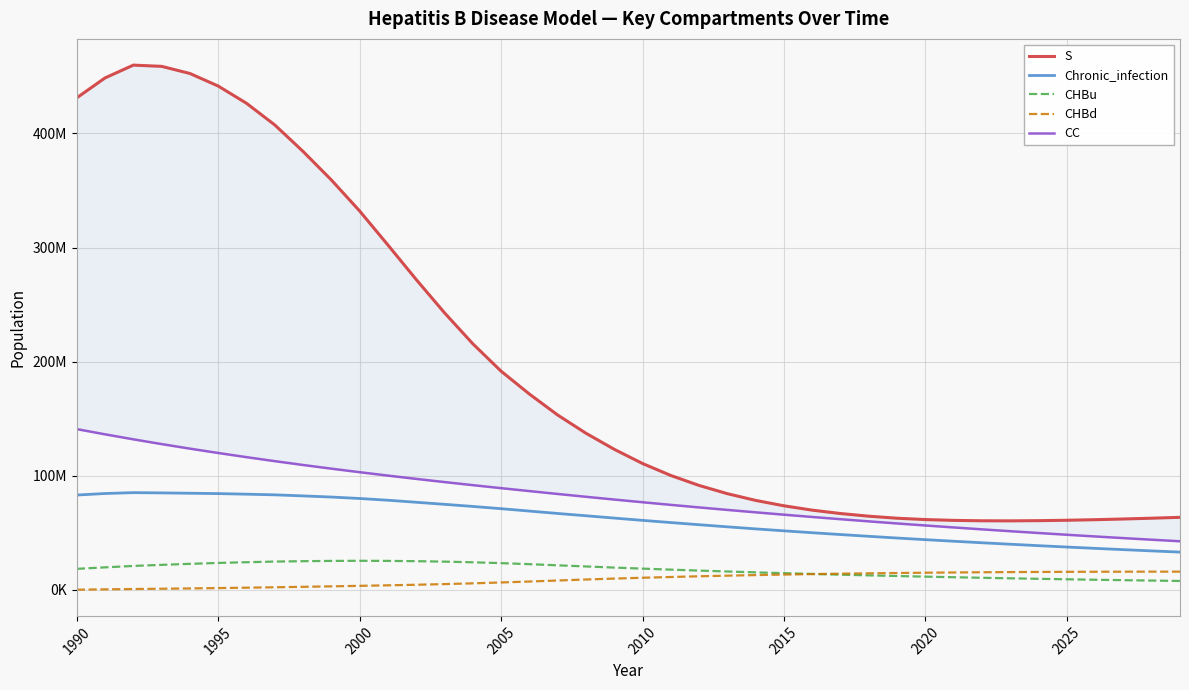

Which series has the largest total across all categories?

S